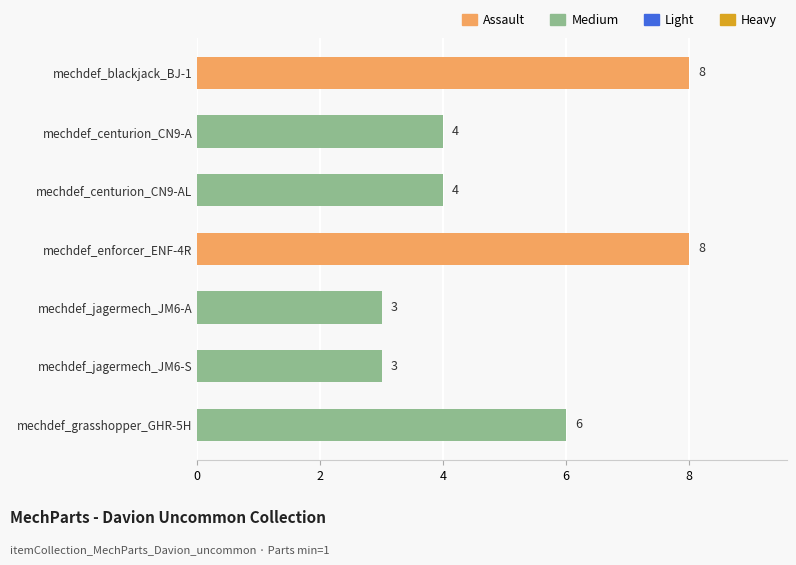

What is the sum of all values?

36